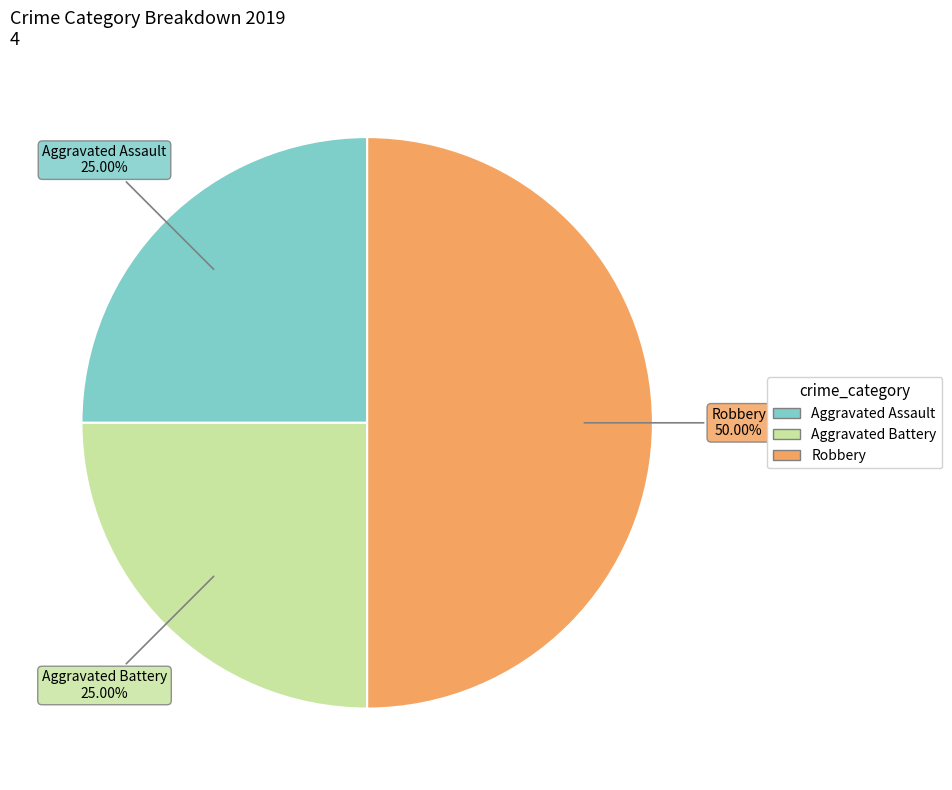

What percentage is NOT represented by Aggravated Battery?

75.0%